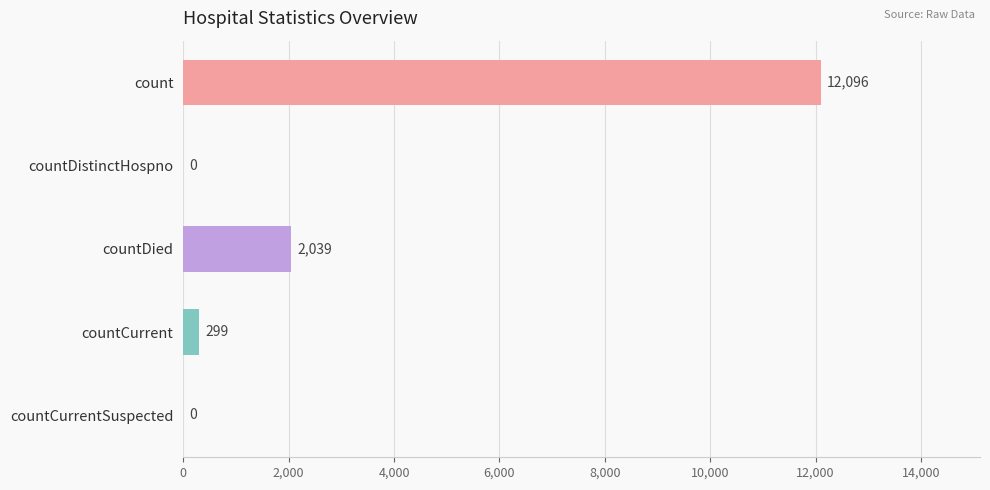

Is it true that the value at countCurrent is 299?

True